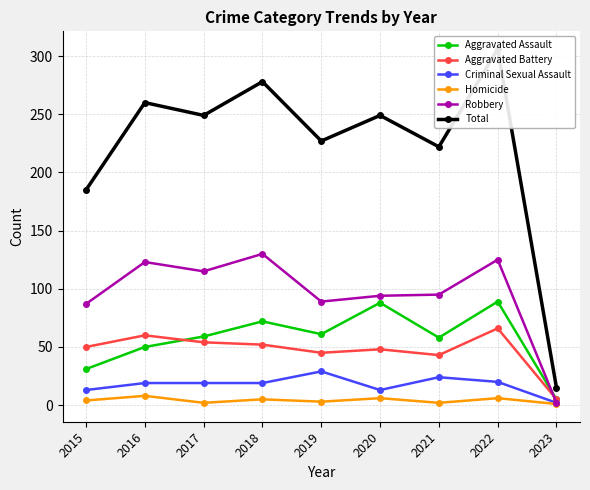

Between 2015 and 2022, which is larger?

2022